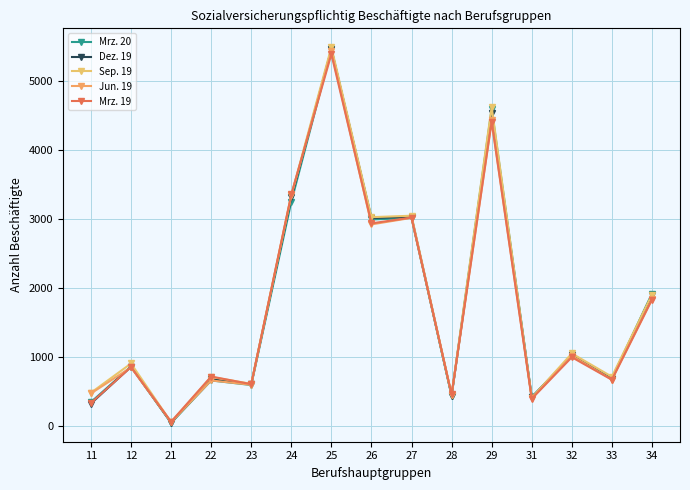

True or false: Dez. 19 and Mrz. 20 intersect in this chart.

True